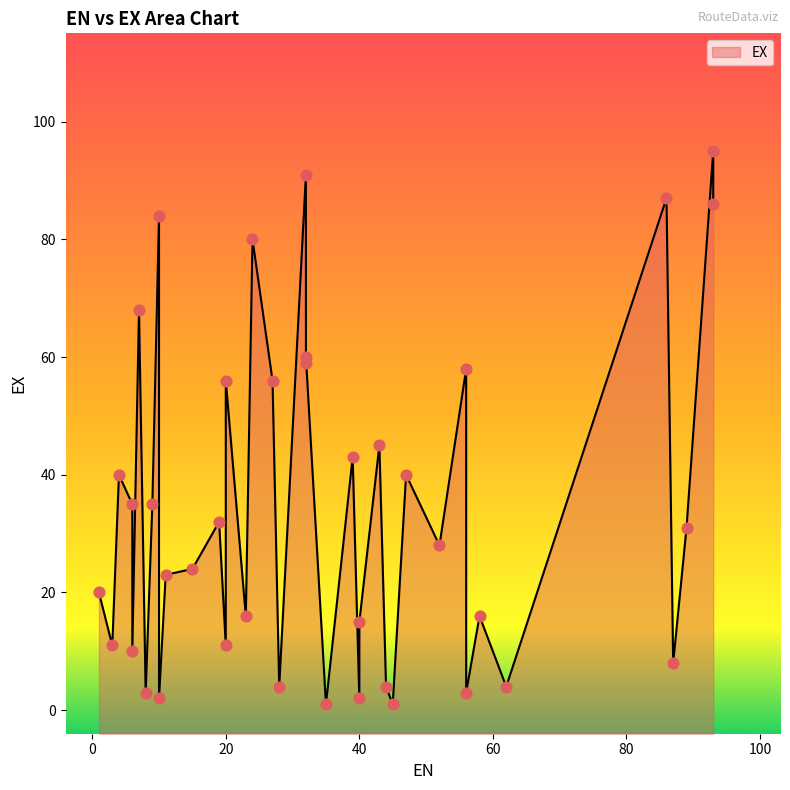

What is the ratio of the value at 9 to the value at 24?

0.4